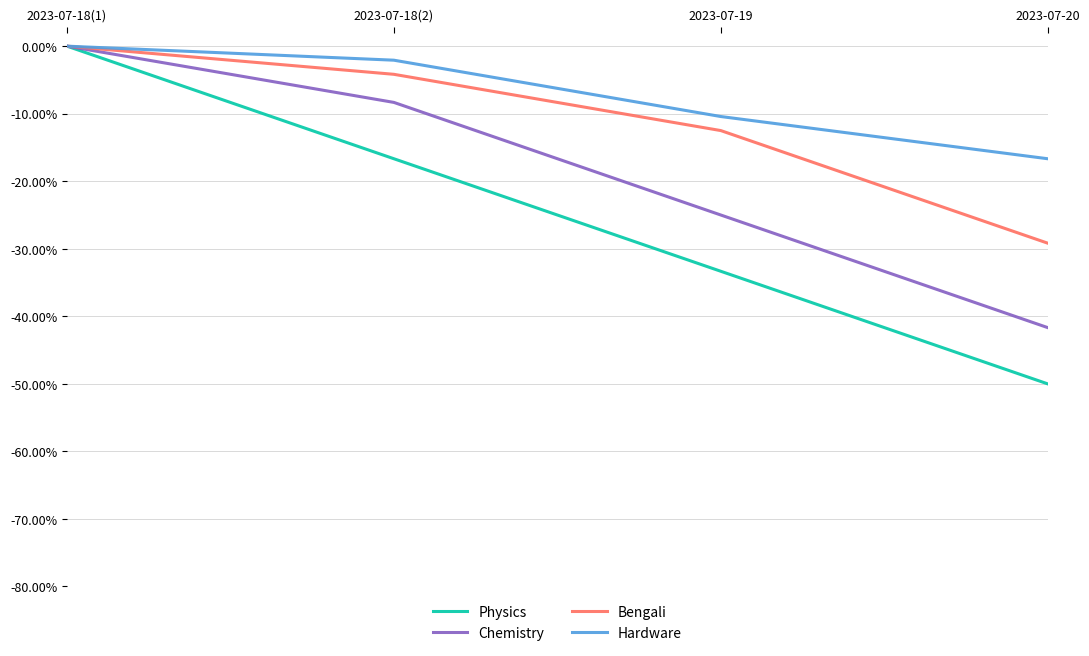

Between 2023-07-18(2) and 2023-07-20, which series saw the biggest shift?

Chemistry